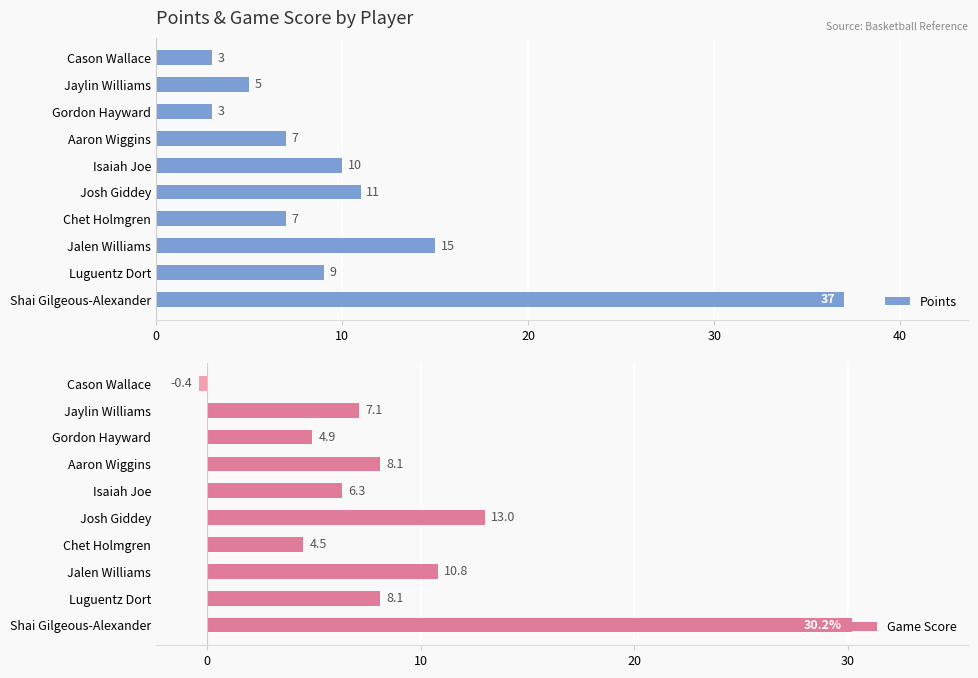

At which label does Points reach its peak?

Shai Gilgeous-Alexander